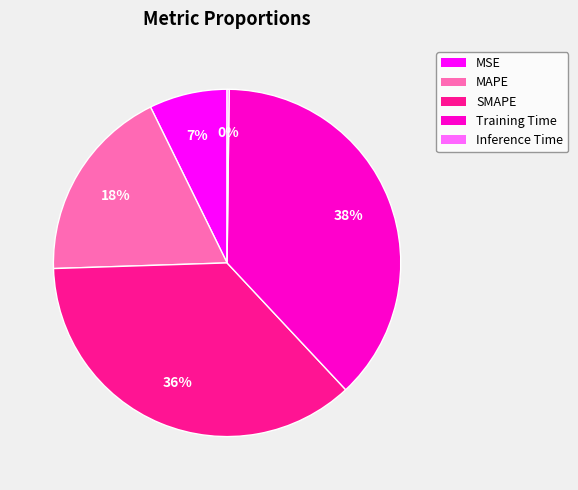

Which slice is the largest?

Training Time